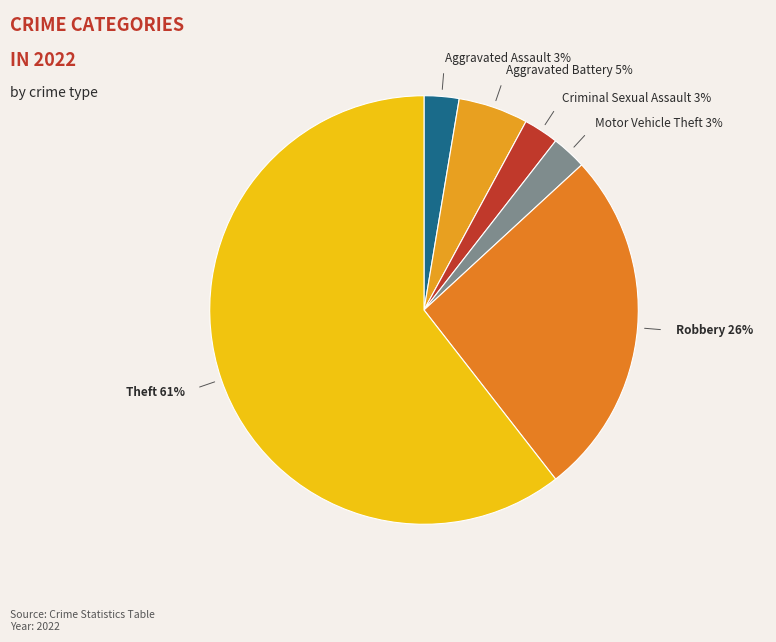

Is there a majority slice in this chart?

Yes